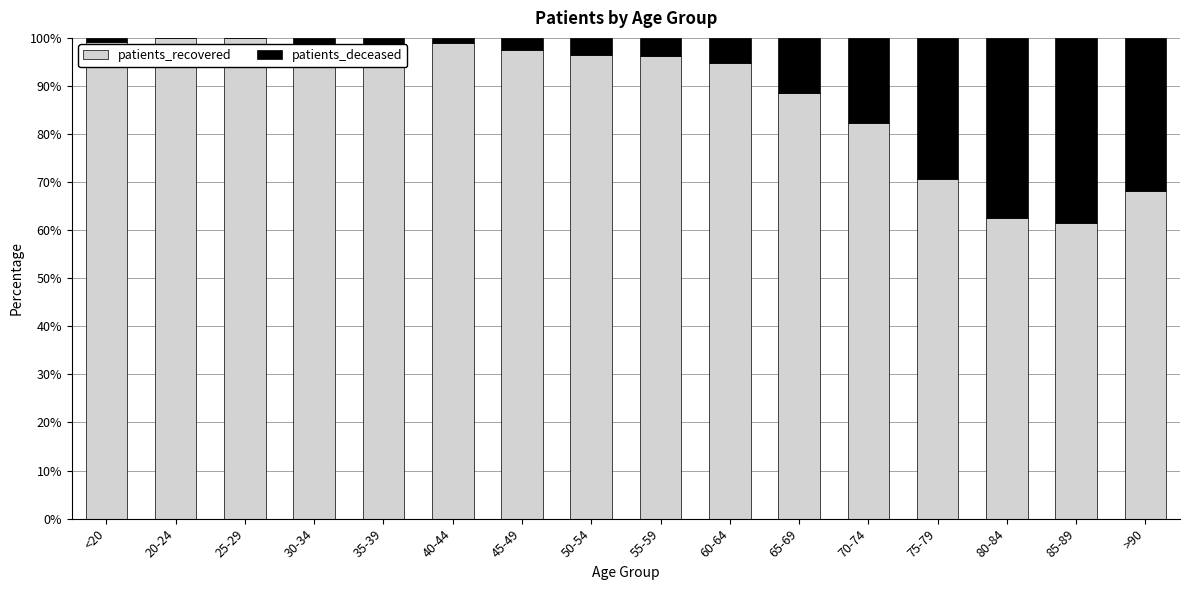

At which label is patients_recovered closest to 80?

70-74